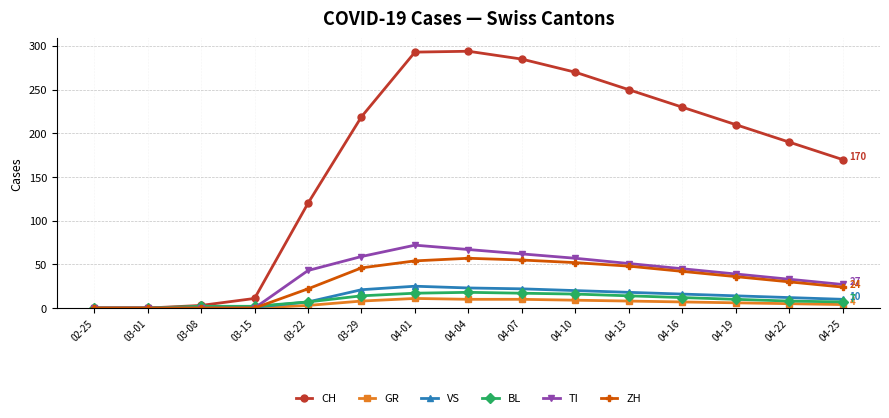

What is the maximum value shown in the chart?

294